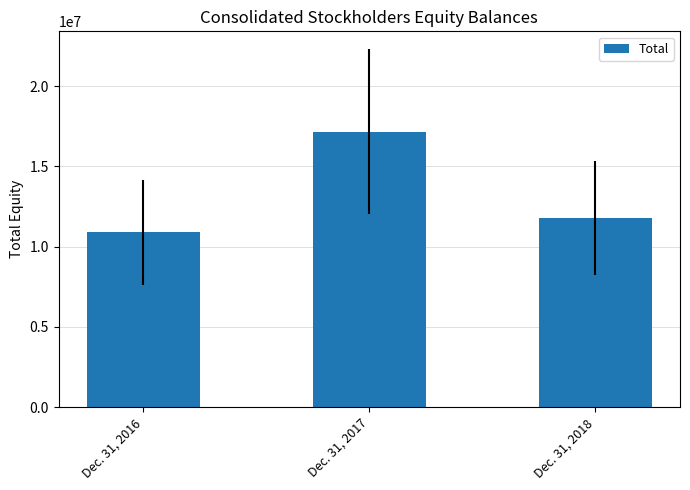

How many bars are there in total?

3